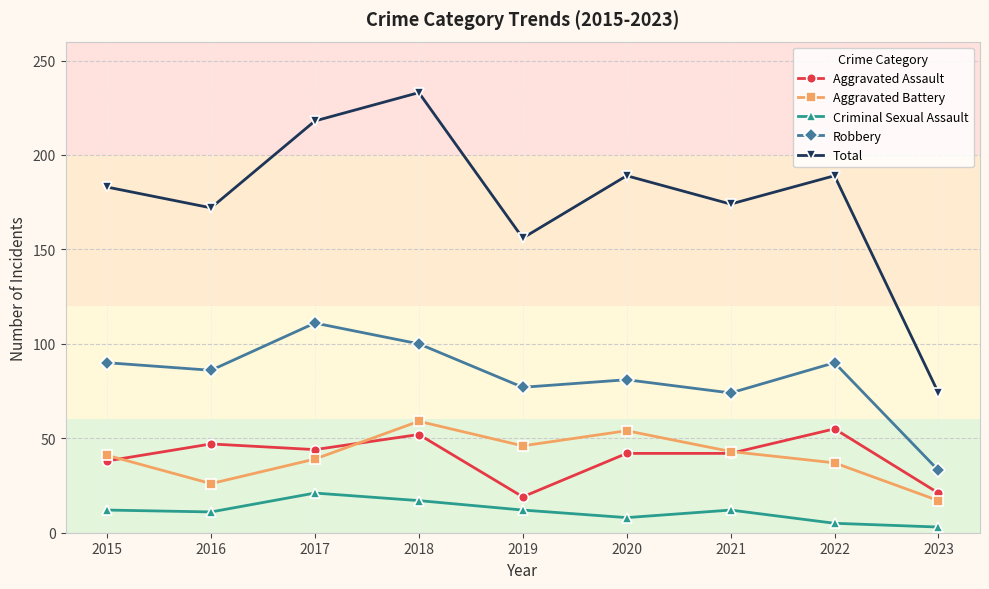

True or false: Total and Aggravated Battery intersect in this chart.

False